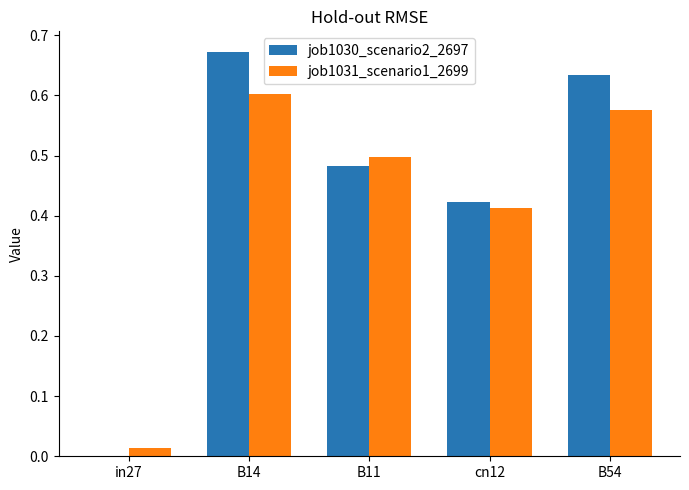

Is the value of job1031_scenario1_2699 at B11 greater than the value of job1030_scenario2_2697 at B11?

Yes